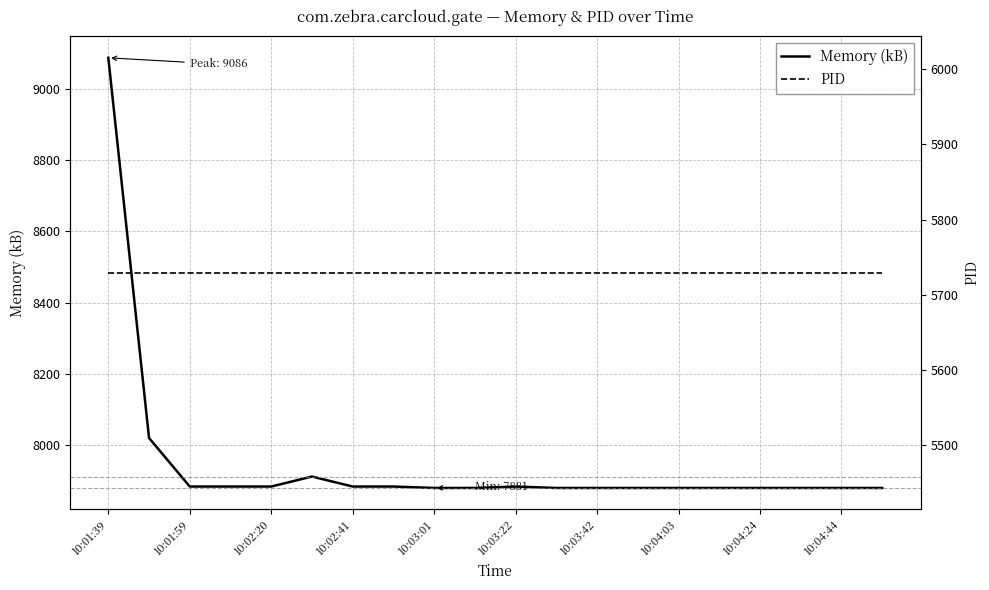

Which category has the highest value in the Memory (kB) series?

10:01:39